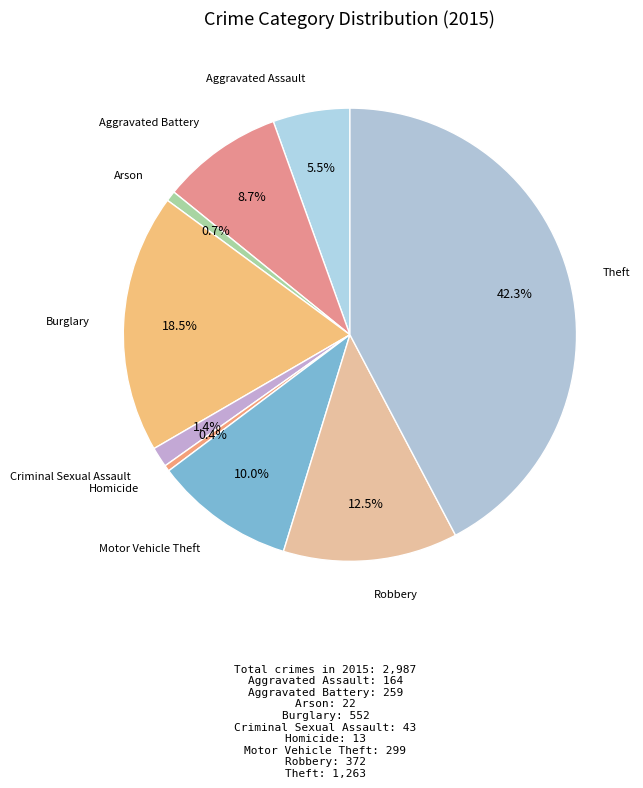

To the nearest percent, what is the average slice percentage?

11%